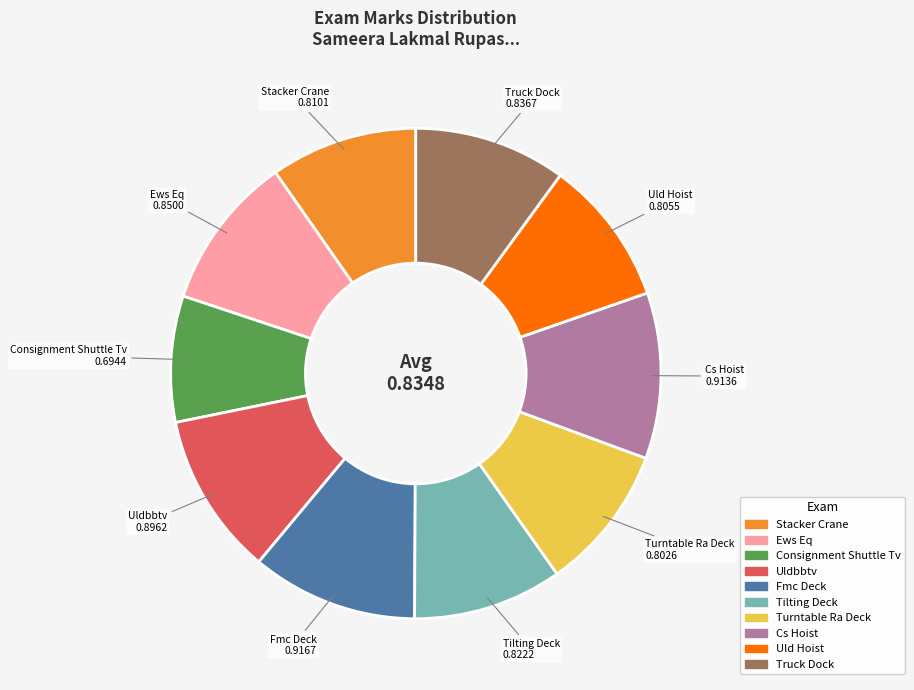

Count the number of slices in the pie.

10